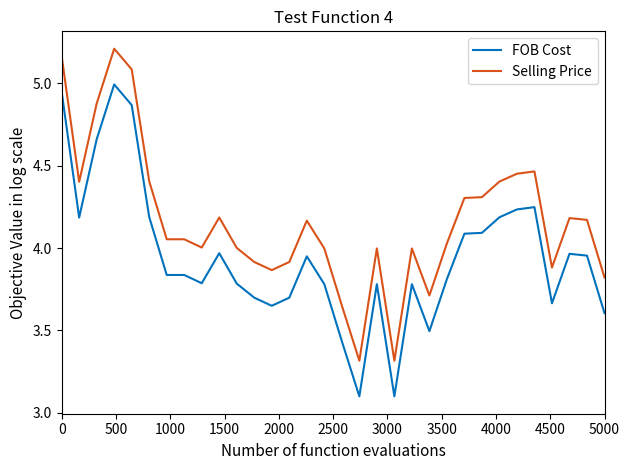

What is the difference between the maximum and second lowest values in the FOB Cost series?

1.9